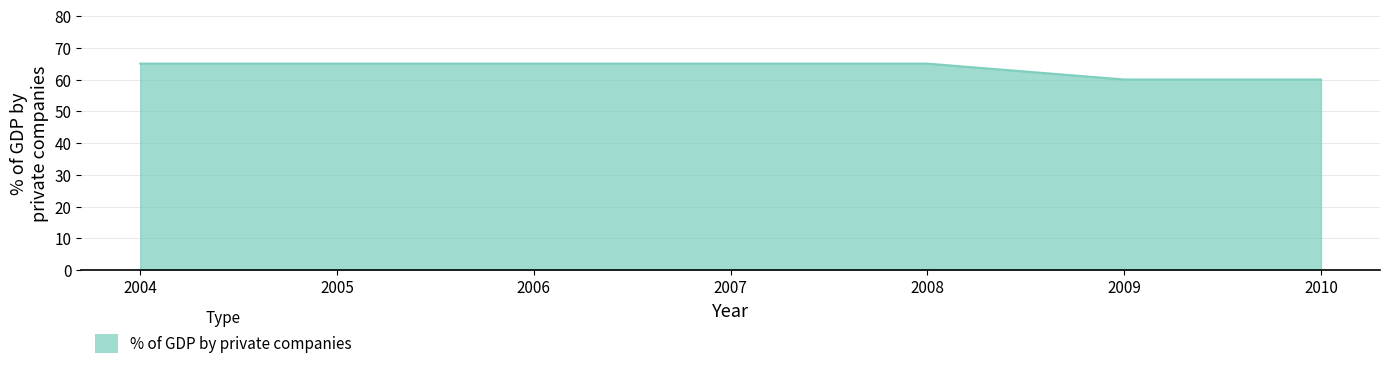

True or false: there are more than 2 points higher than both neighbors.

False